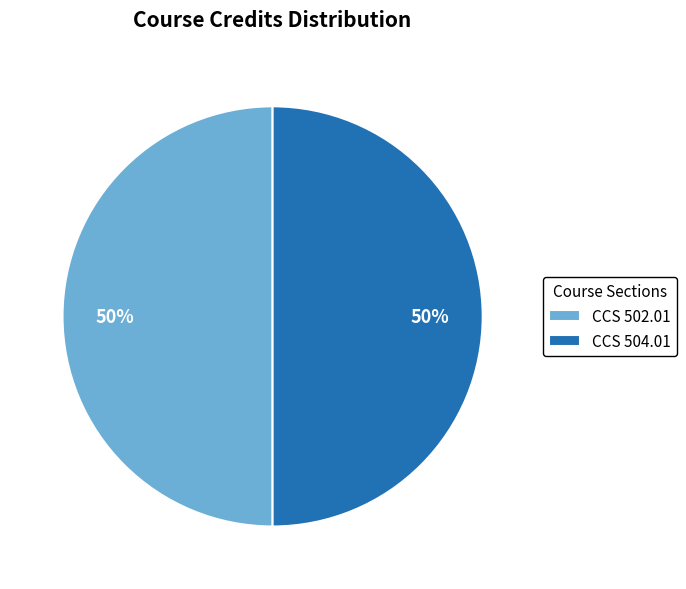

Combined, do CCS 502.01 and CCS 504.01 account for over 50%?

Yes